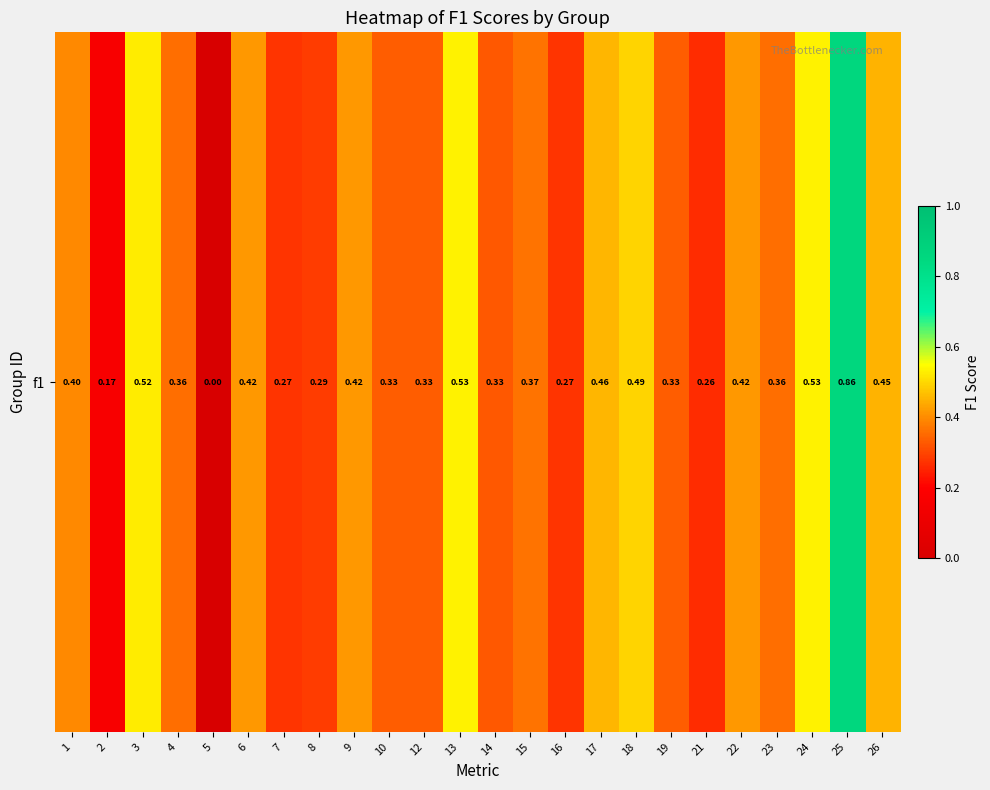

Count the number of data series in this chart.

1